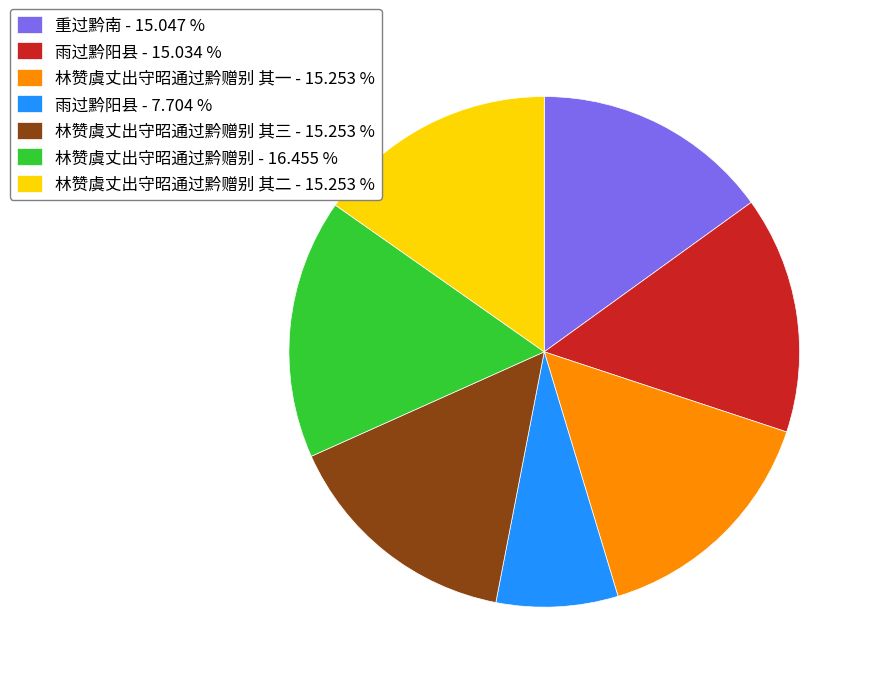

Is there any slice that represents more than half of the pie?

No